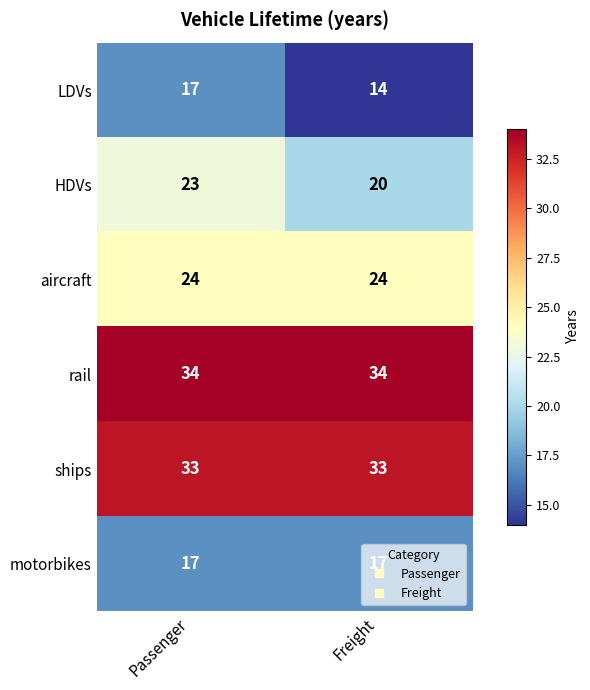

What is the difference between the highest and lowest values at Passenger?

17